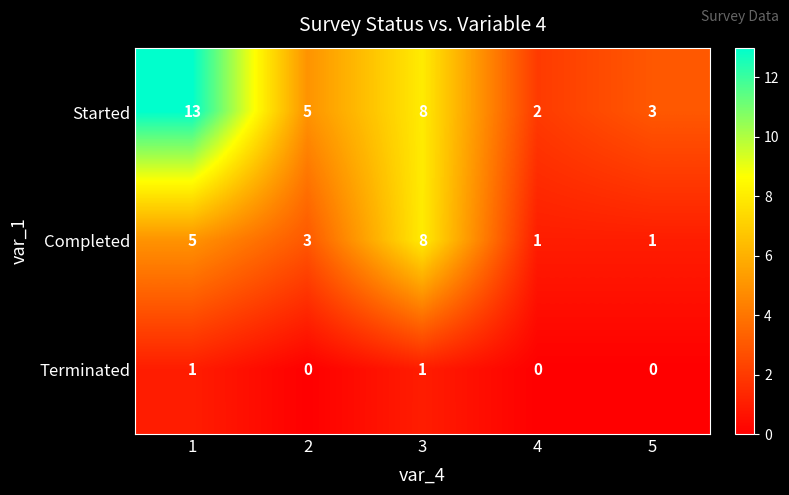

List the series in order of their peak value, lowest first.

Terminated, Completed, Started